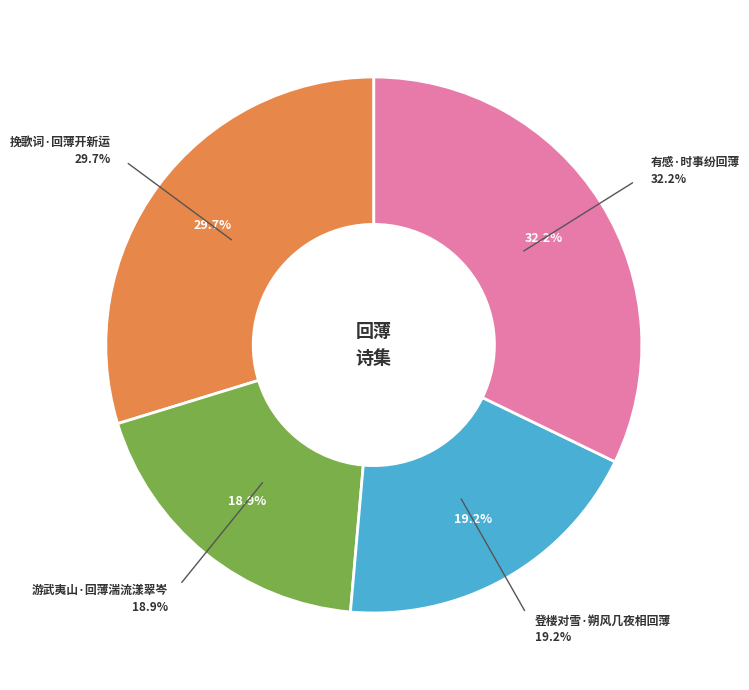

To the nearest percent, what portion does 游武夷山·回薄湍流漾翠岑 represent?

19%